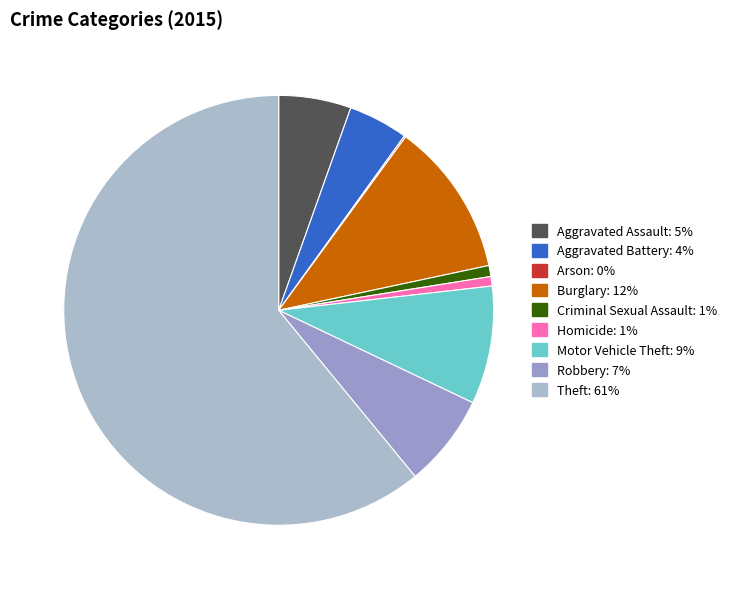

To the nearest percent, what percentage of the pie is Aggravated Battery?

4%